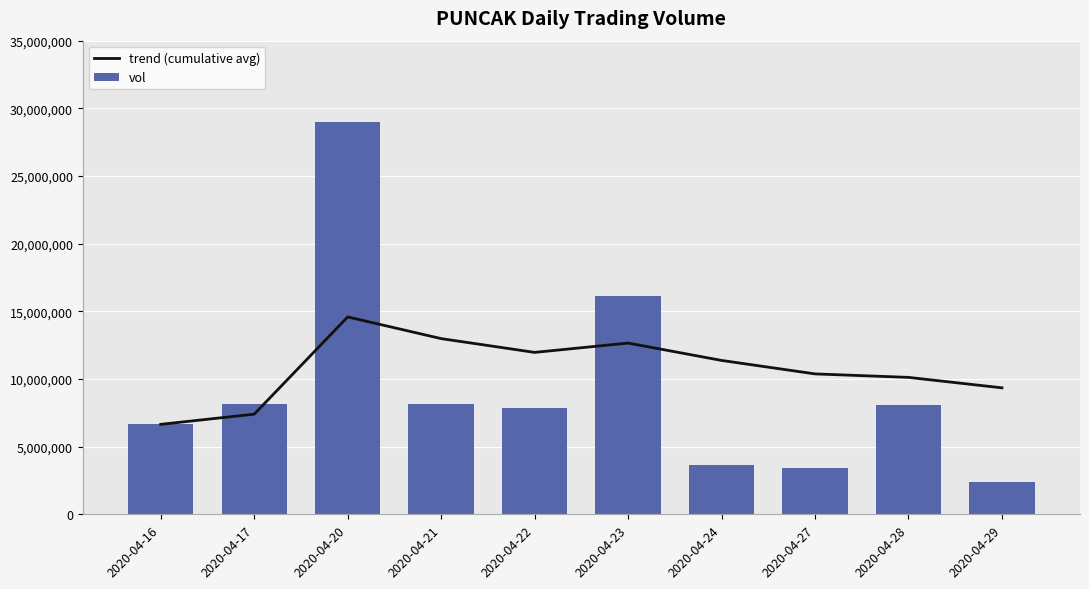

What are all the series names shown in the legend?

trend (cumulative avg), vol